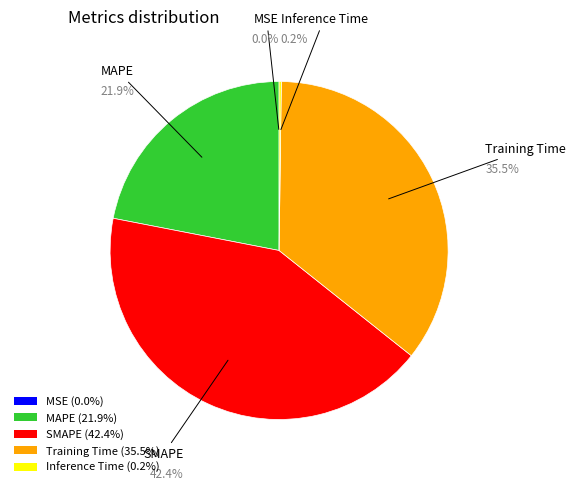

Does MAPE (21.9%) account for over 50% of the chart?

No